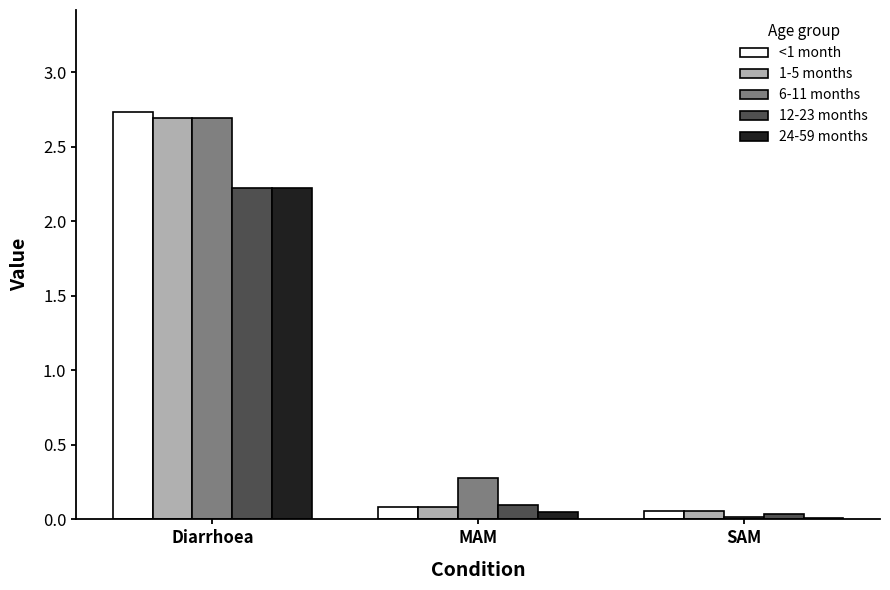

What is the spread (max minus min) of values at MAM?

0.2